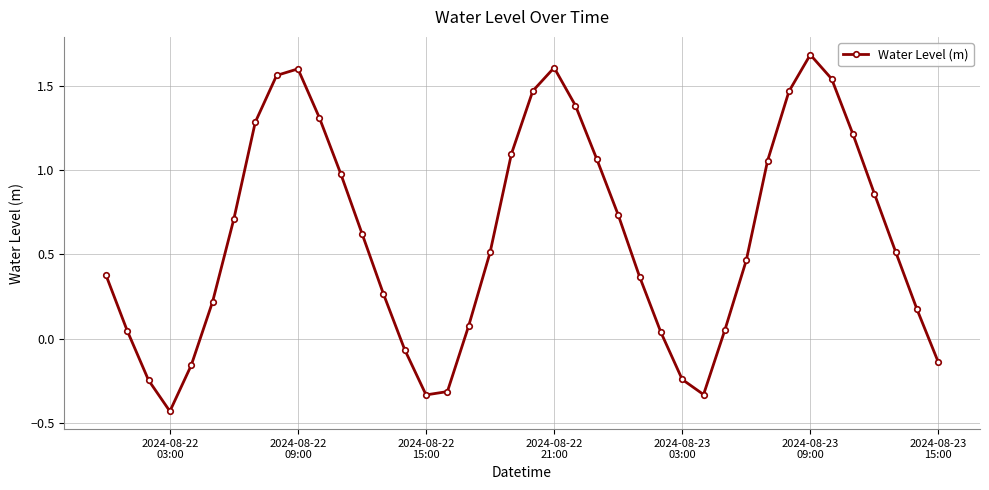

What is the difference between the maximum and minimum values?

2.1